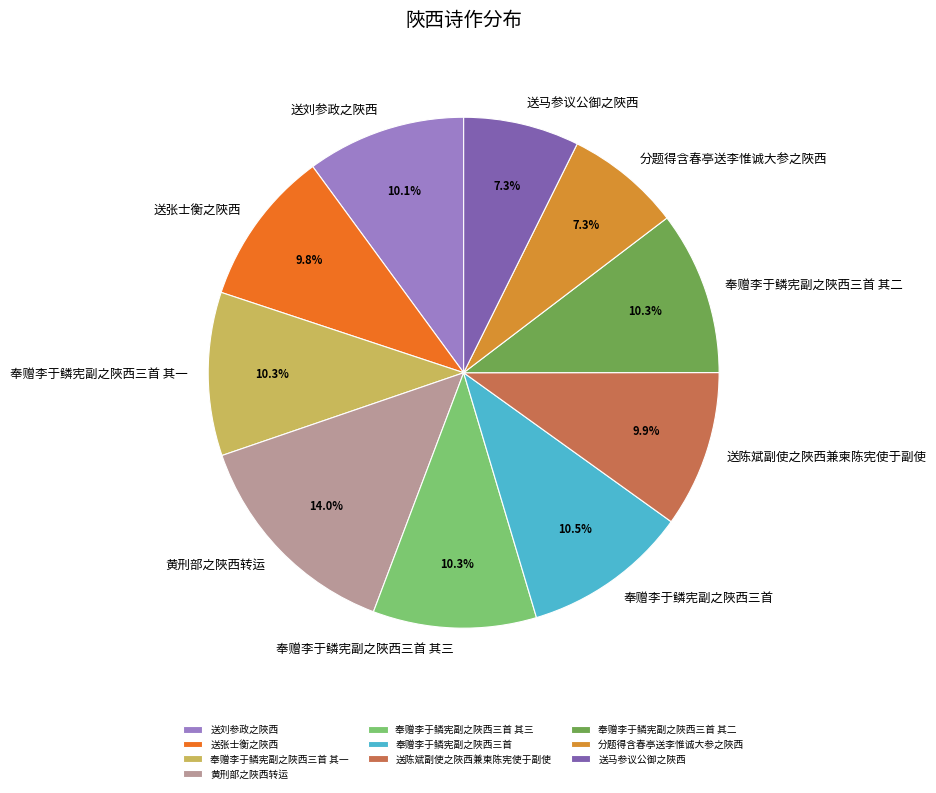

How many slices are in this pie chart?

10